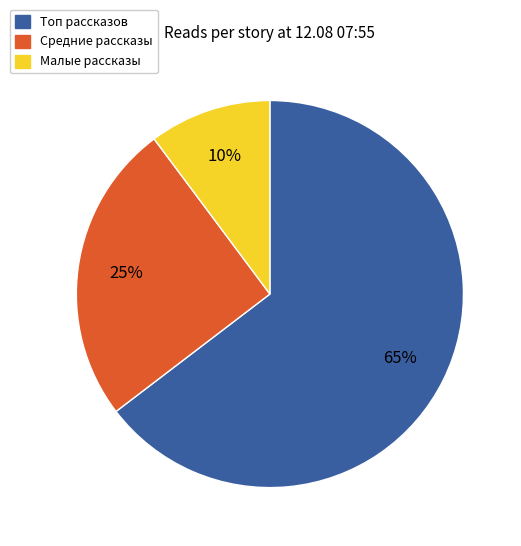

How many slices are in this pie chart?

3